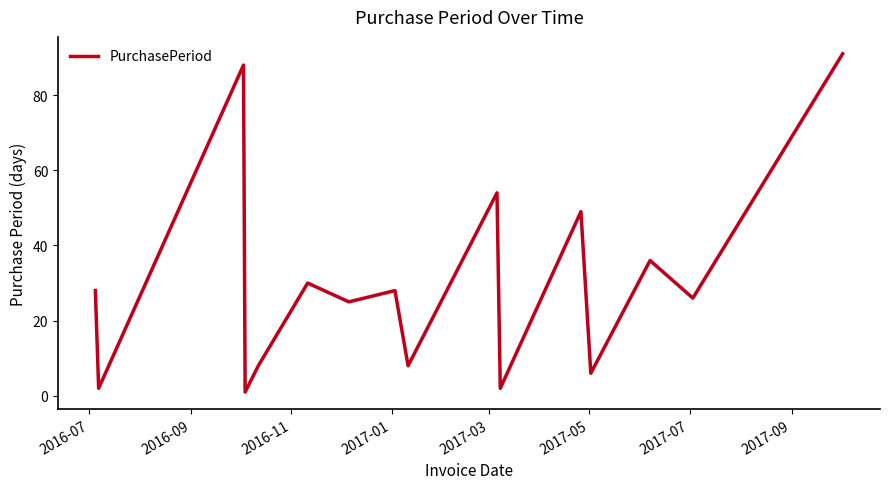

What is the greatest value displayed?

91